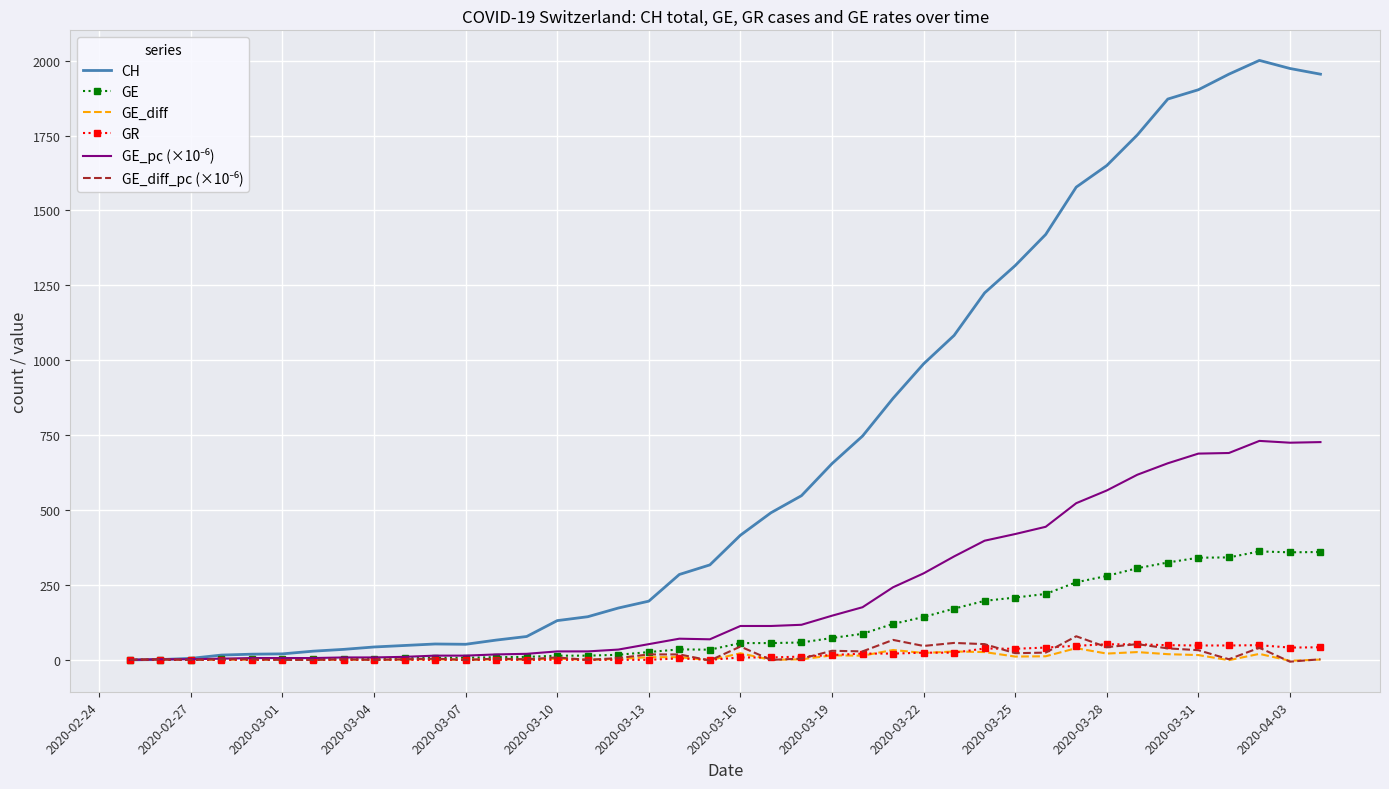

Which series has the largest total across all categories?

CH